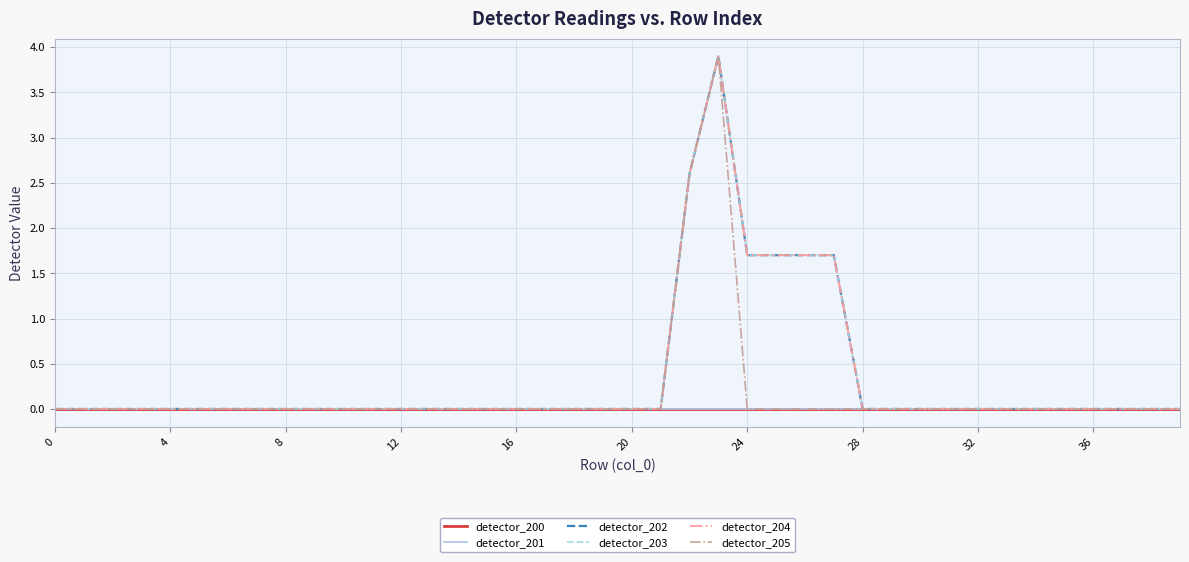

True or false: detector_203 and detector_200 cross at least once.

False